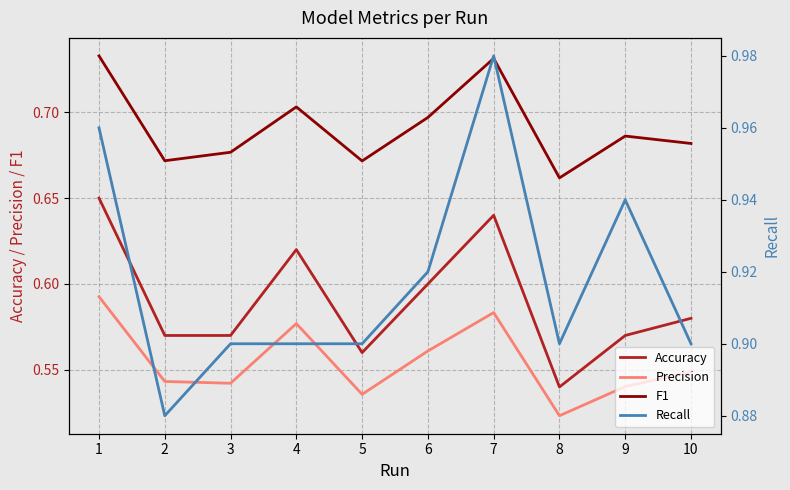

What is the difference between the highest and lowest values at 5?

0.4